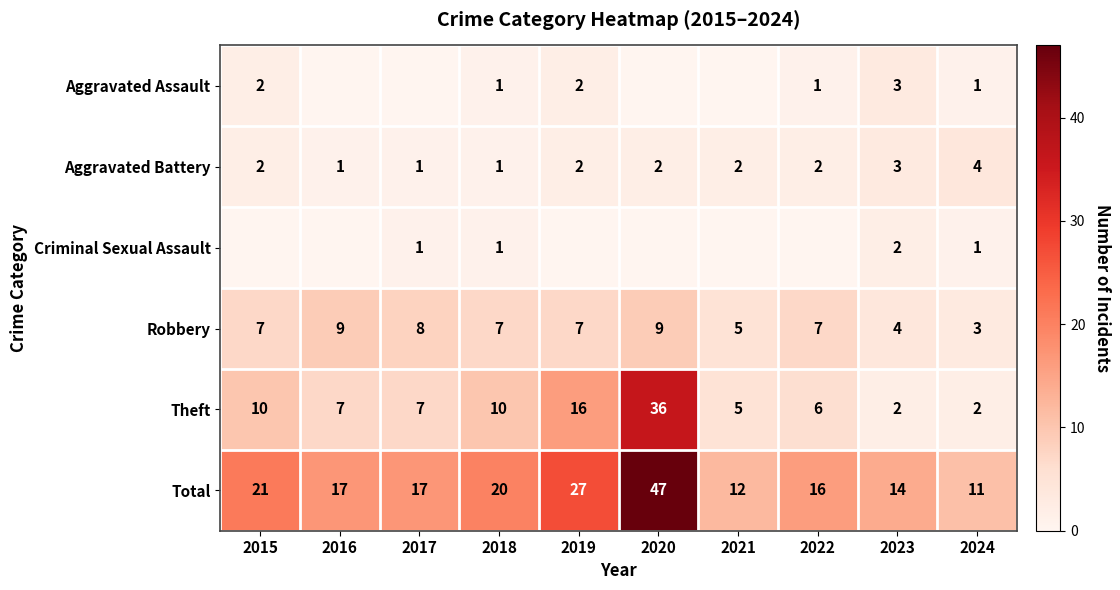

Is it true that Total equals 3 at 2024?

False